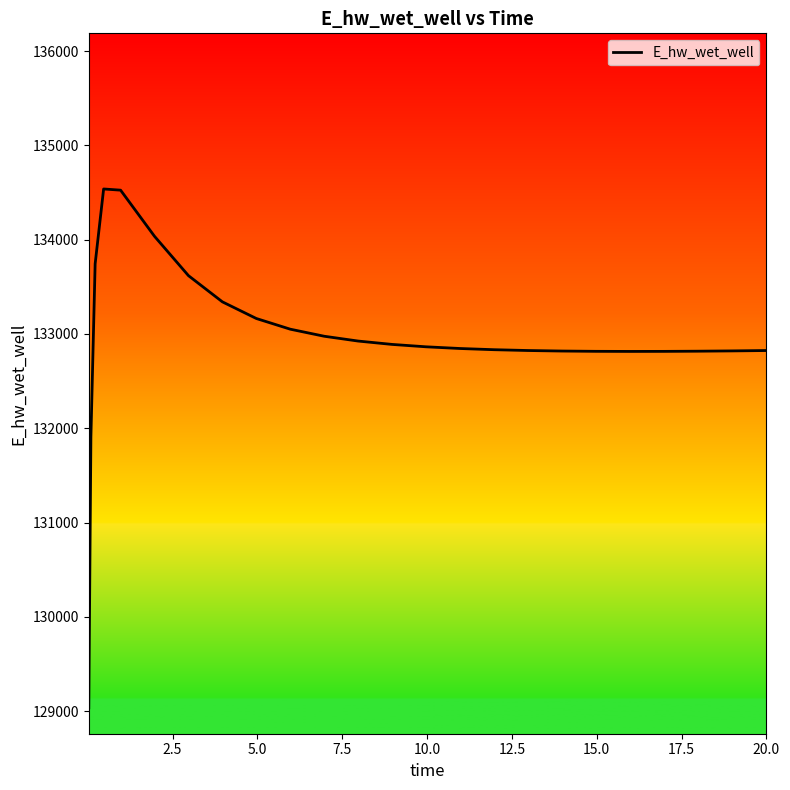

What is the minimum value shown in the chart?

129036.6